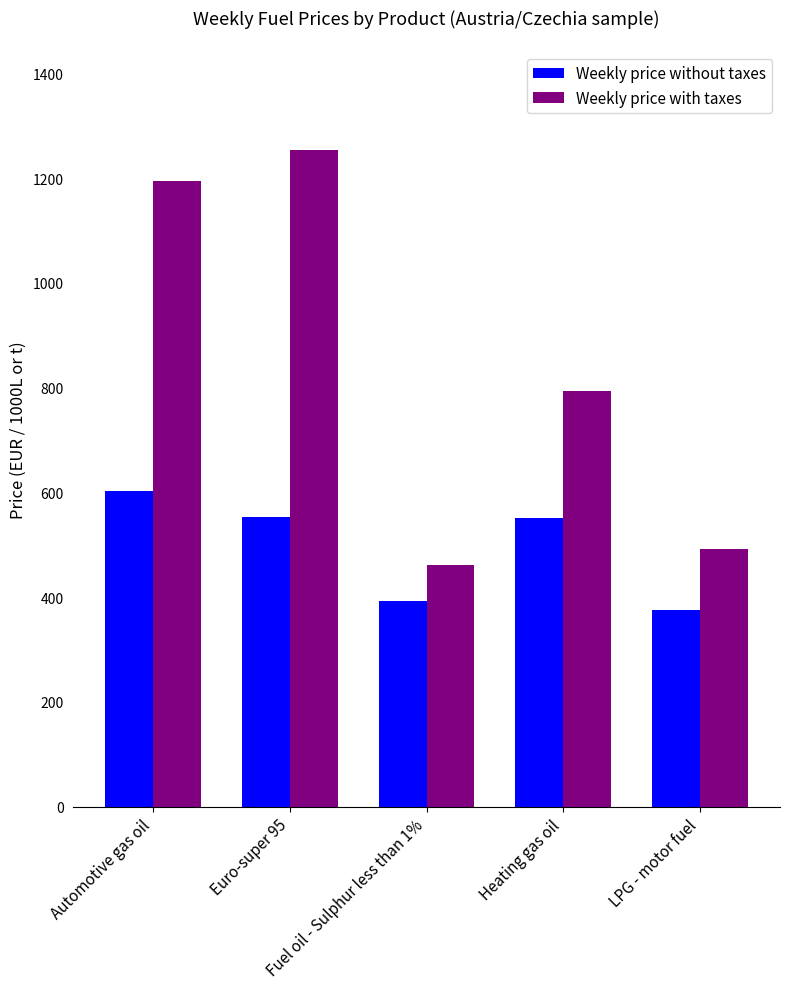

Rank the categories by Weekly price with taxes value from highest to lowest.

Euro-super 95, Automotive gas oil, Heating gas oil, LPG - motor fuel, Fuel oil - Sulphur less than 1%